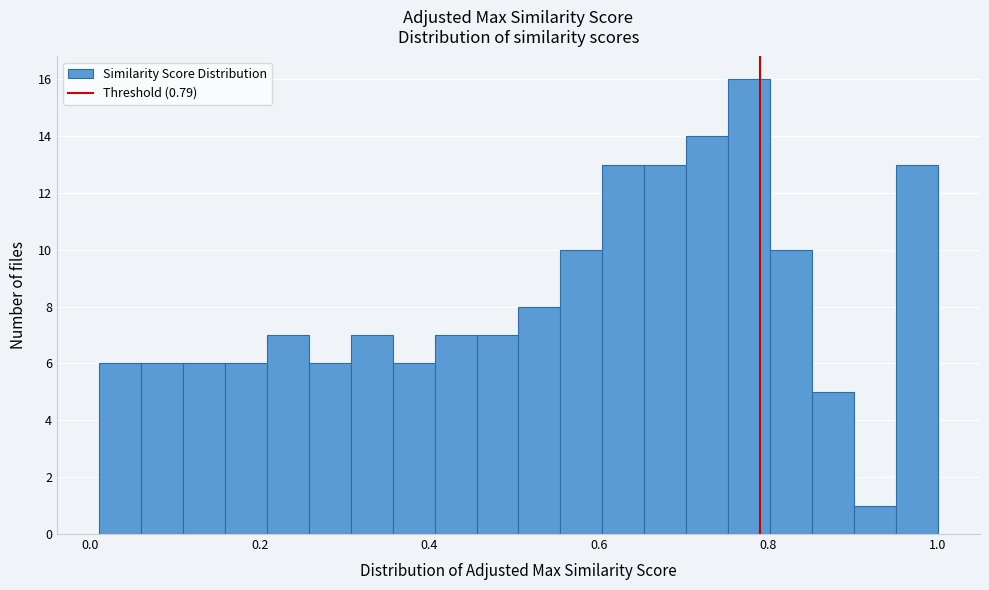

Read against the x-axis, roughly where is the centre of the tallest bar?

0.78